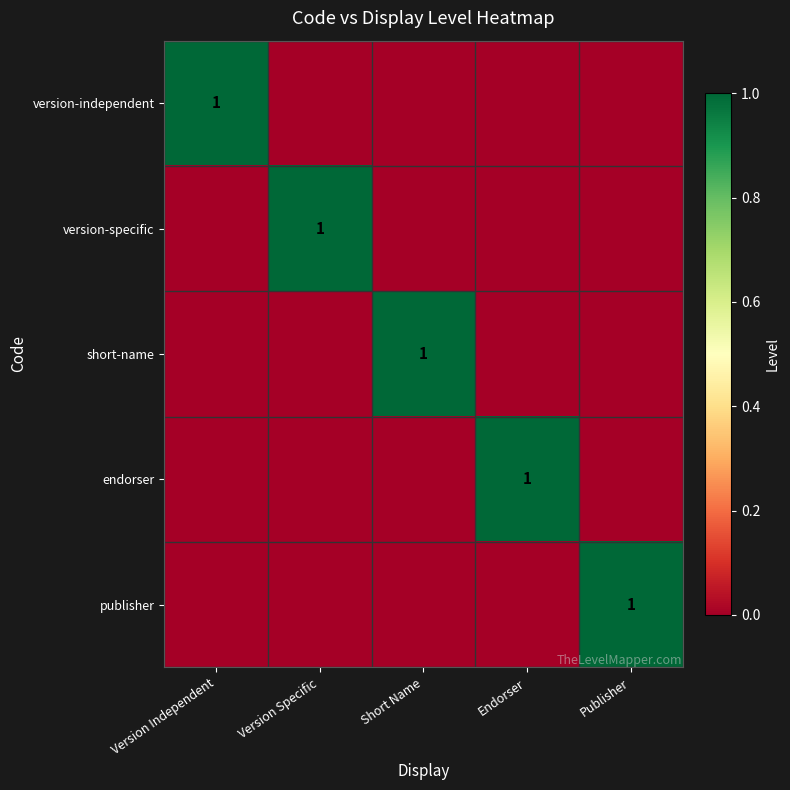

Between Short Name and Endorser, which is larger?

Short Name